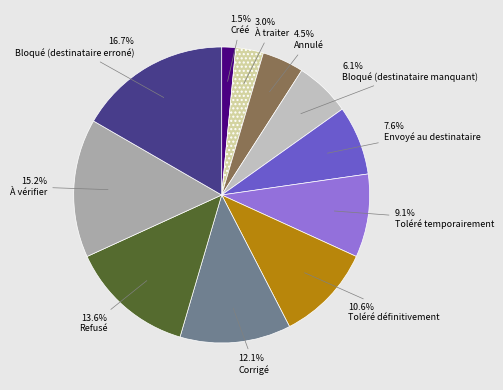

Which has a higher value, Bloqué (destinataire erroné) or À traiter?

Bloqué (destinataire erroné)